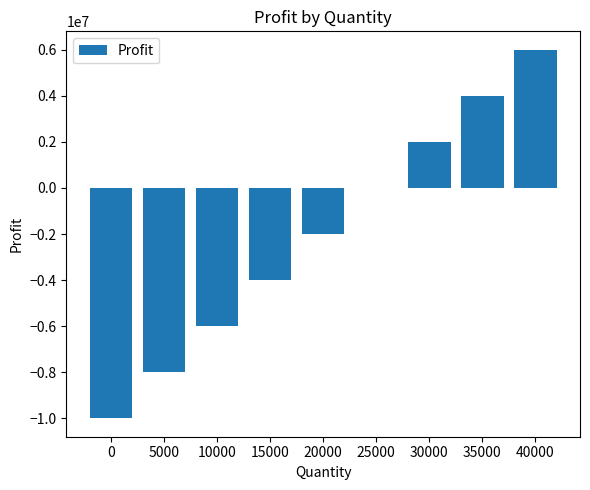

Is it true that the value at 15000 is -4000000?

True